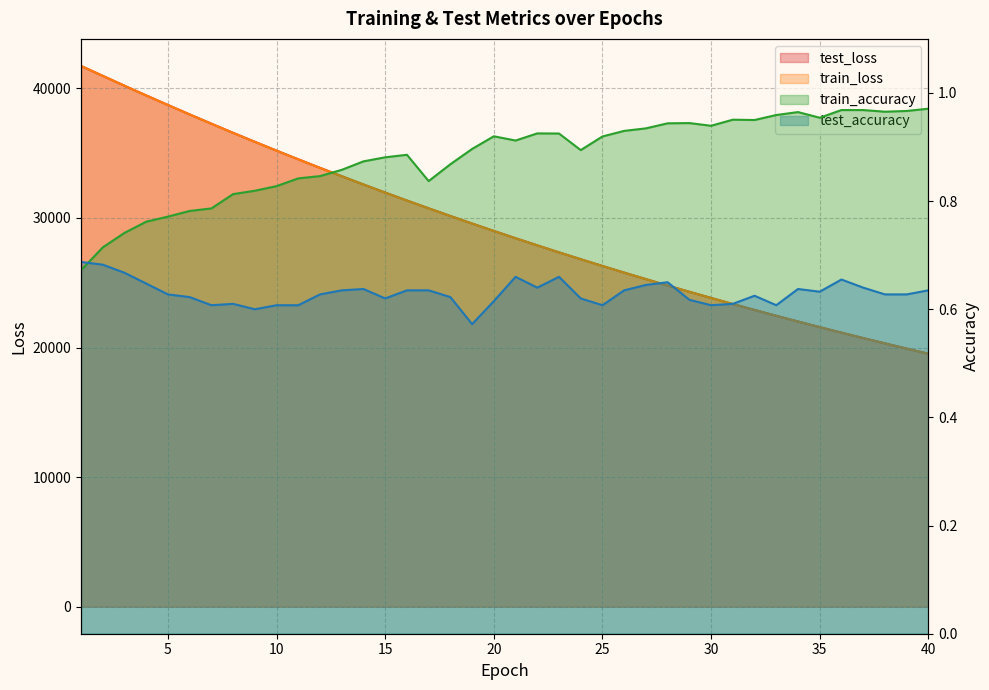

True or false: train_loss has a value of 14280.4 at 35.

False